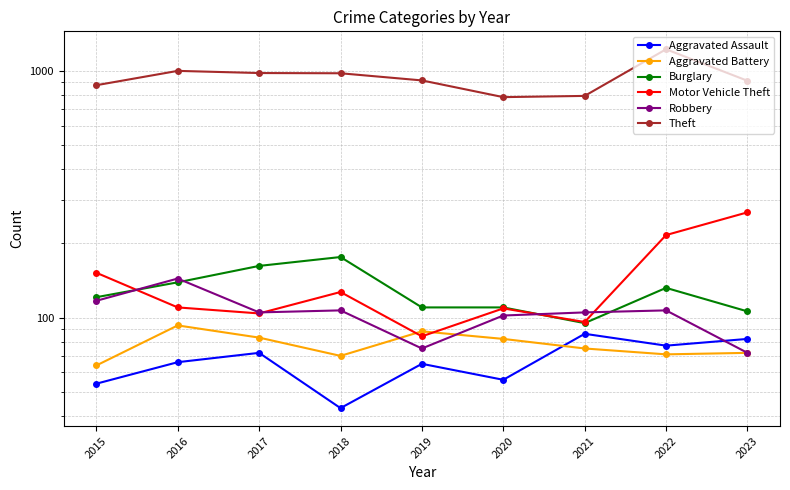

List the series in order of their peak value, highest first.

Theft, Motor Vehicle Theft, Burglary, Robbery, Aggravated Battery, Aggravated Assault